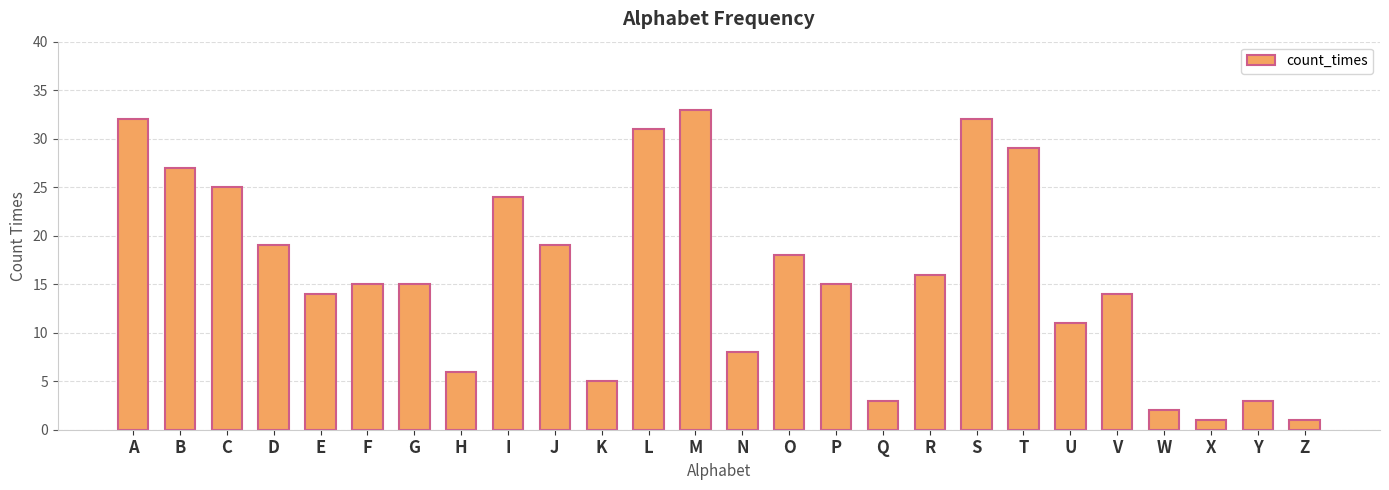

Read the value at M, to the nearest 10.

30